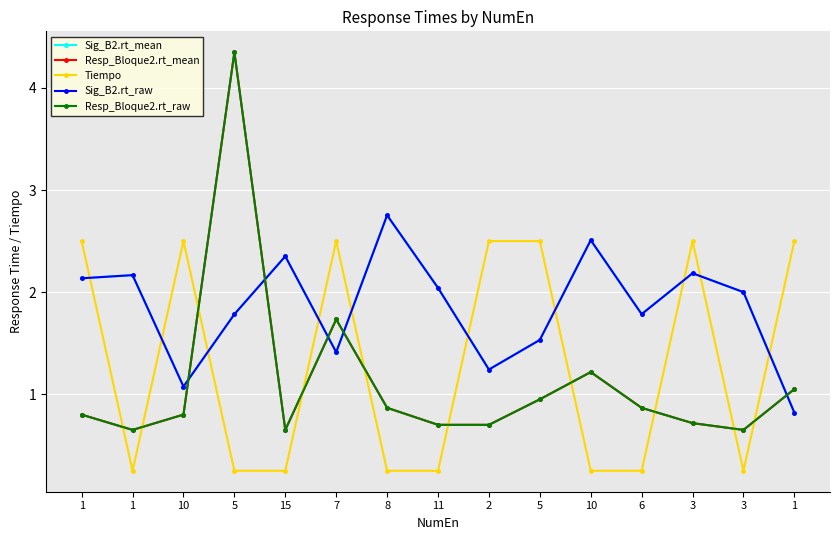

Is it true that Resp_Bloque2.rt_raw equals 1.0 at 1?

False